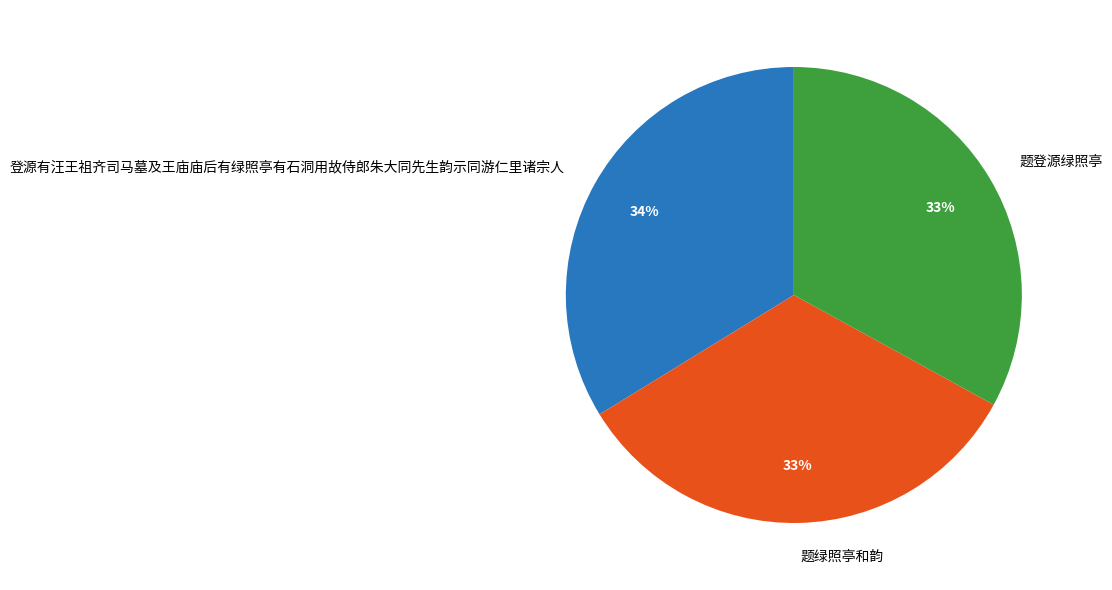

Which slice is the largest?

登源有汪王祖齐司马墓及王庙庙后有绿照亭有石洞用故侍郎朱大同先生韵示同游仁里诸宗人